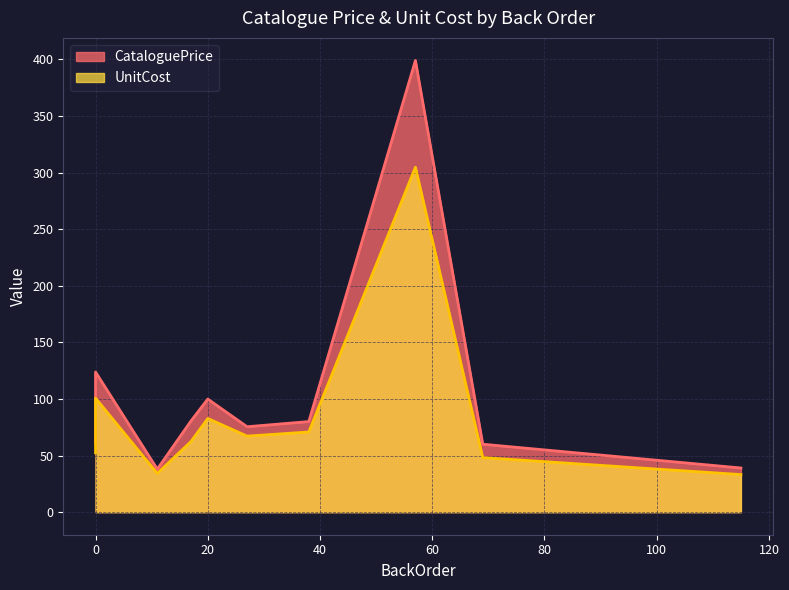

True or false: CataloguePrice and UnitCost cross at least once.

False